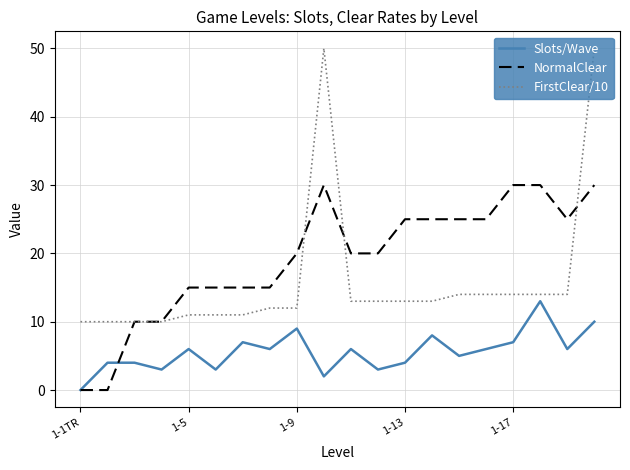

Which series has the widest spread of values?

FirstClear/10